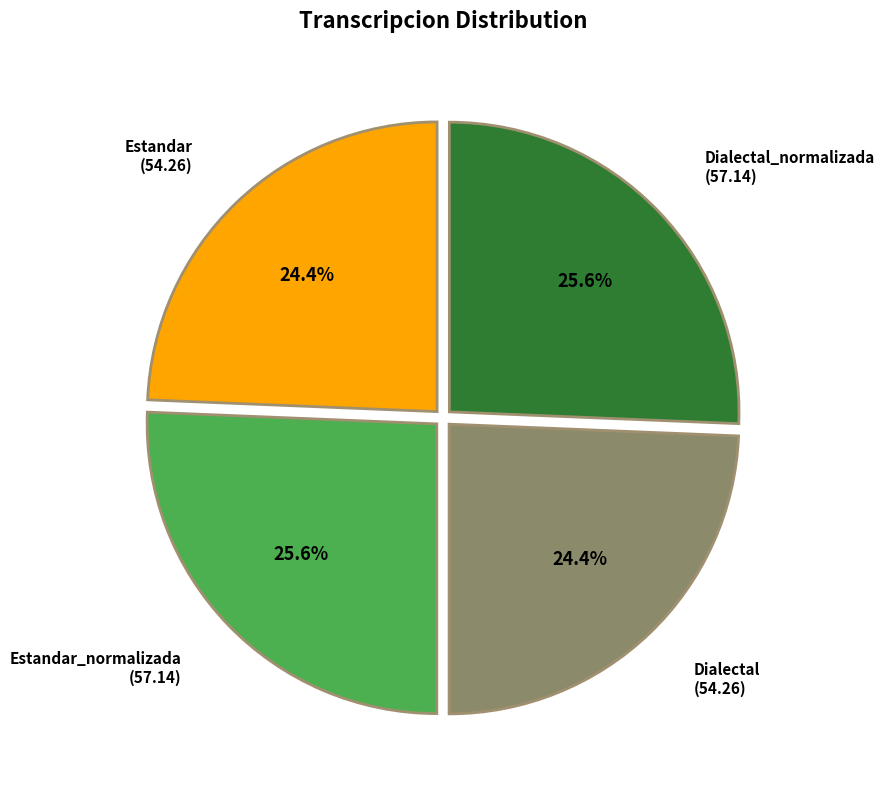

Count the number of slices in the pie.

4